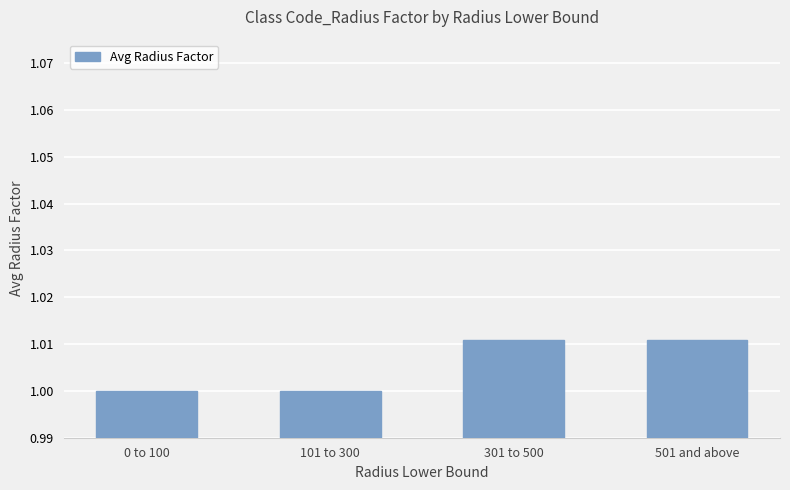

The value at 501 and above is 1.0. True or false?

True